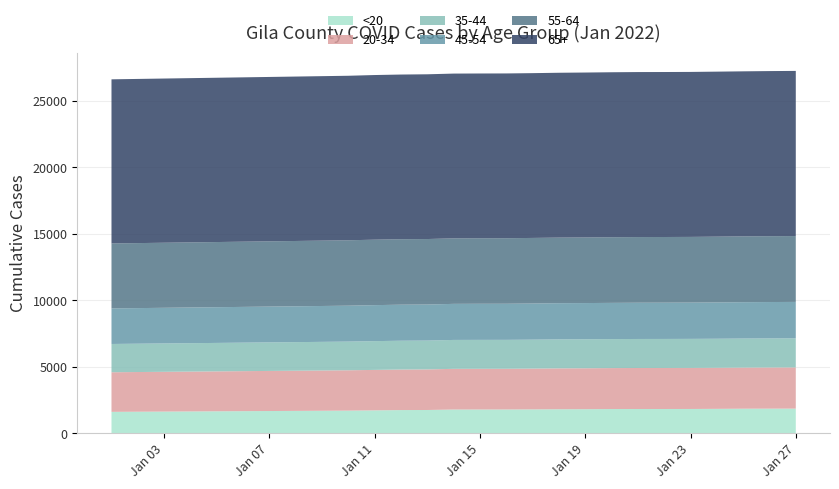

What is the highest value of the <20 series?

1843